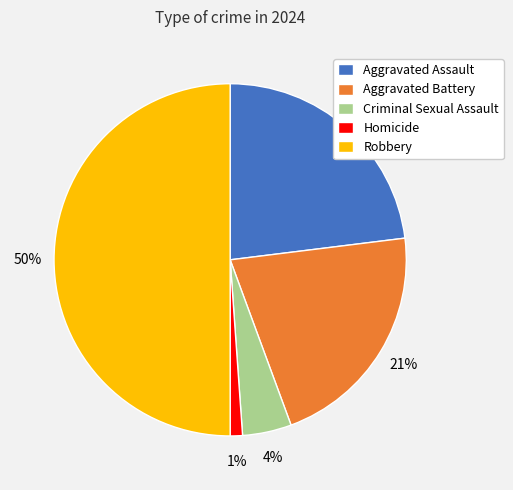

Rank the categories by value from lowest to highest.

Homicide, Criminal Sexual Assault, Aggravated Battery, Aggravated Assault, Robbery